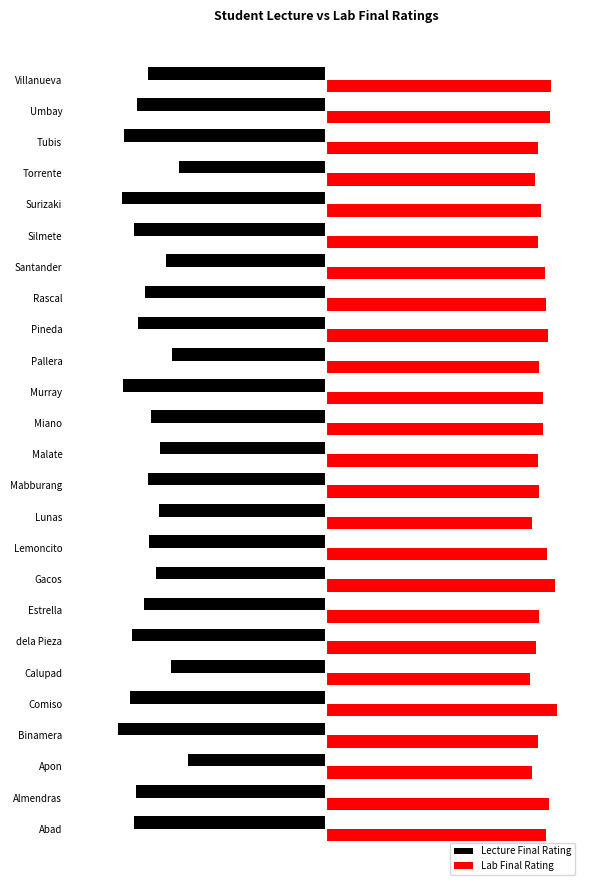

What are all the series names shown in the legend?

Lecture Final Rating, Lab Final Rating